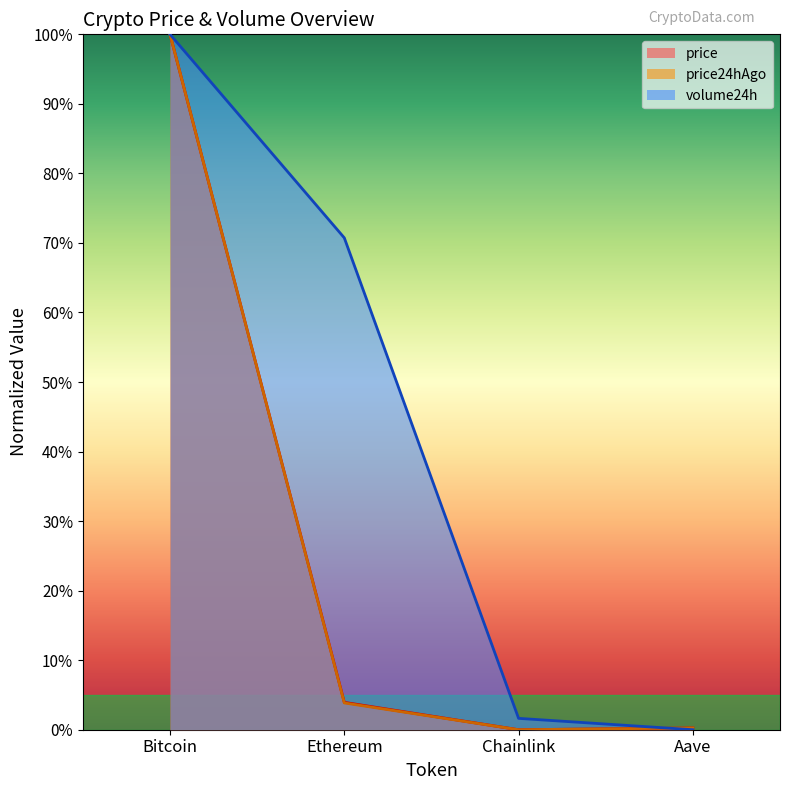

What are all the series names shown in the legend?

price, price24hAgo, volume24h